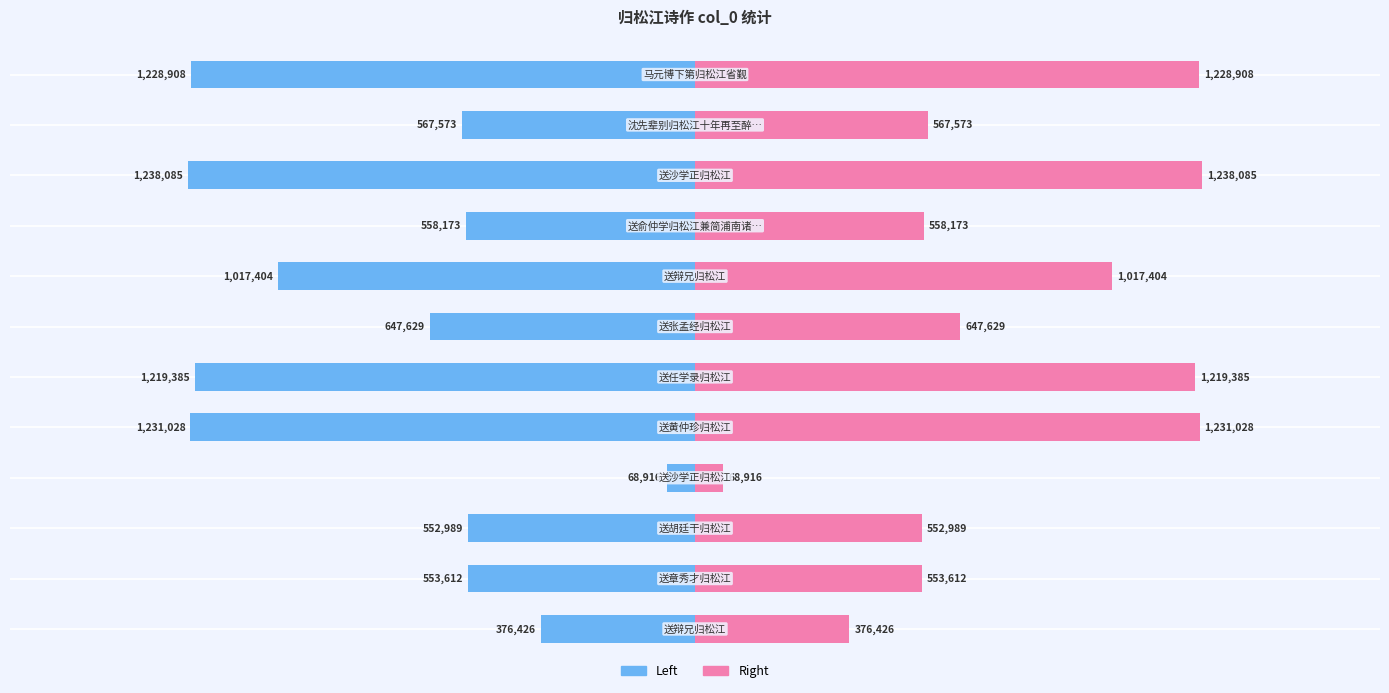

Rank the series by their average value, from highest to lowest.

col_0 (right), col_0 (left)